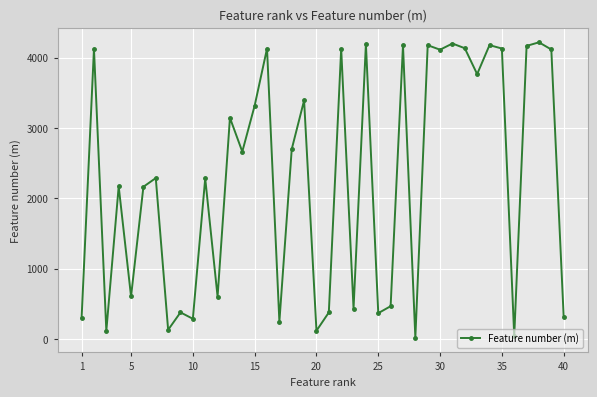

What is the difference between the second highest and second lowest values?

4159